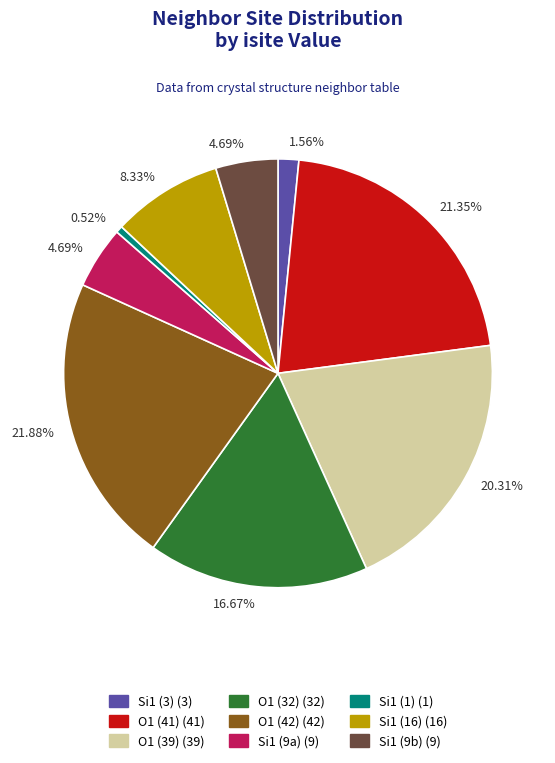

Is there a majority slice in this chart?

No